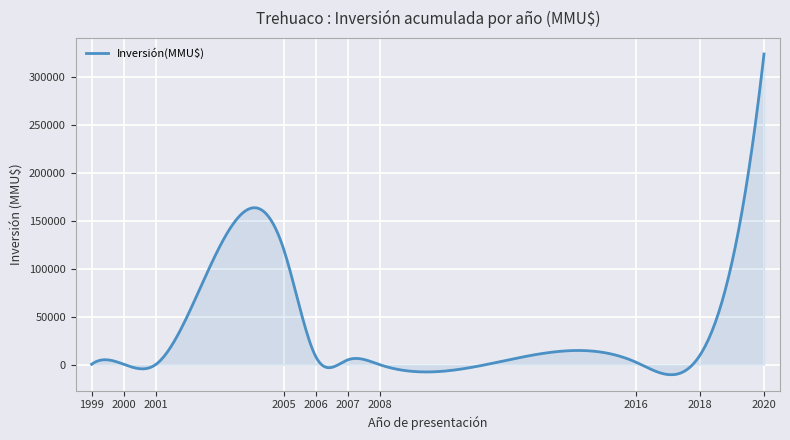

What is the difference between the maximum and minimum values?

334501.4